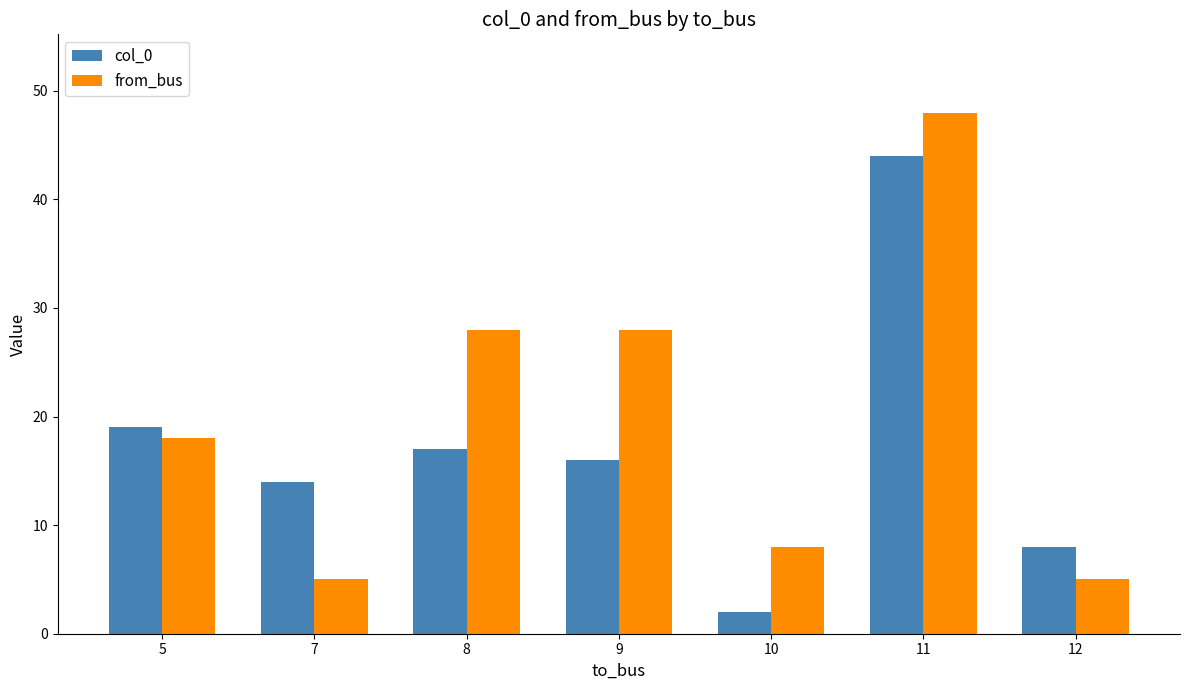

What is the maximum value shown in the chart?

48